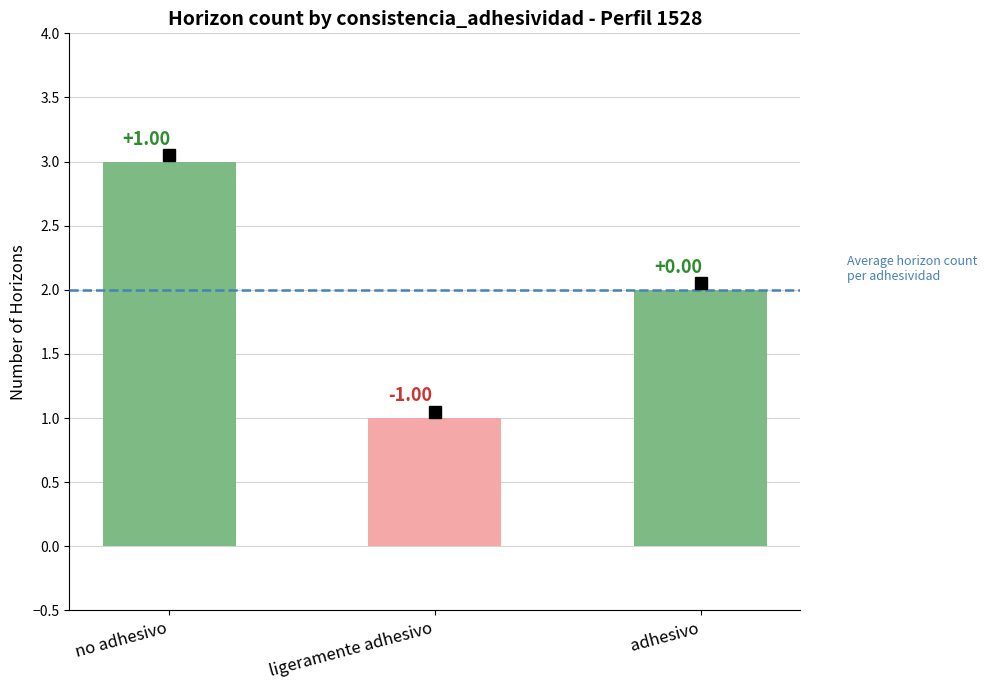

Does the chart contain any negative values?

No